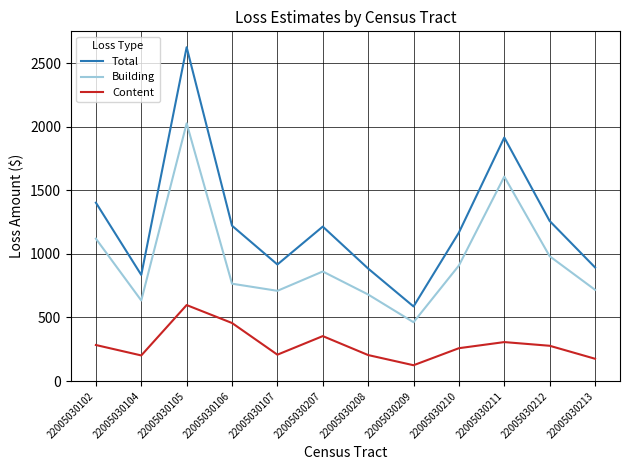

True or false: Total and Content intersect in this chart.

False